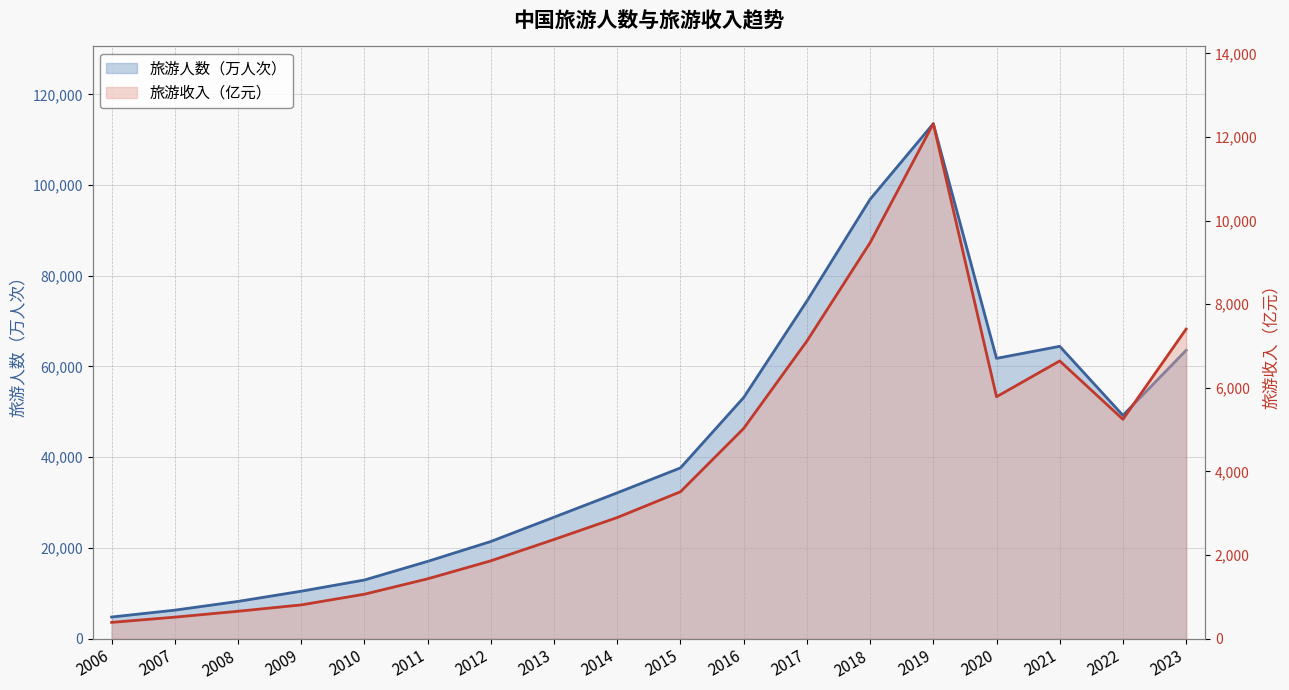

What is the difference between the maximum and minimum values in the 旅游收入 series?

11931.8